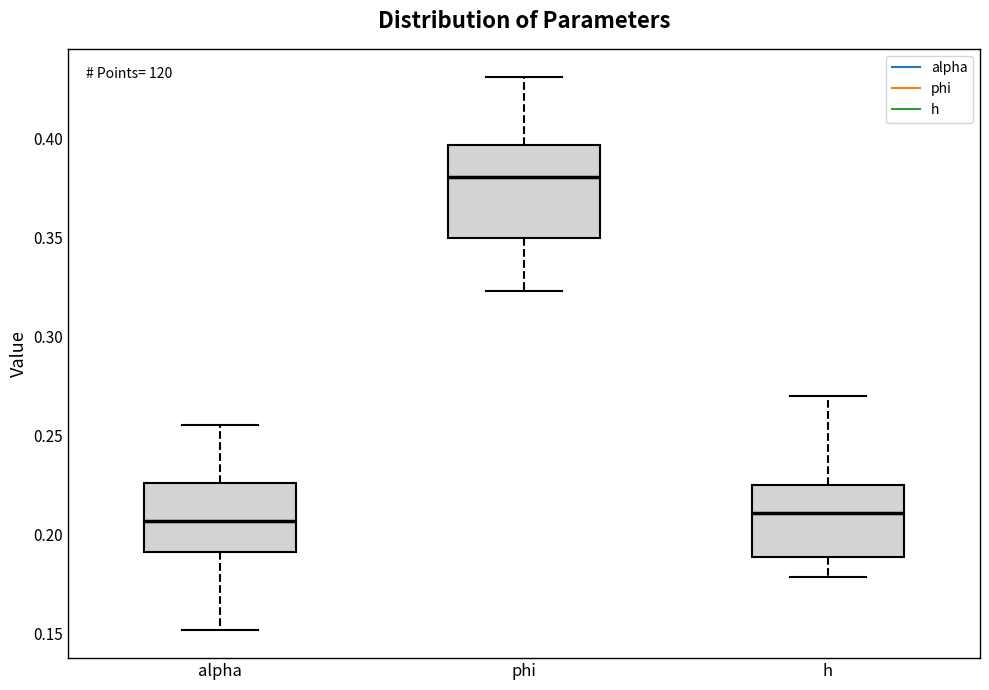

Reading left to right, transcribe this box plot: for each box, give where its median line is, the range the box spans, and where its two whiskers end, as read against the y-axis. The values are not printed on the chart, so give them approximately, as read against the axis.

alpha: median 0.205, box 0.190 to 0.225, whiskers 0.150 to 0.255
phi: median 0.380, box 0.350 to 0.395, whiskers 0.325 to 0.430
h: median 0.210, box 0.190 to 0.225, whiskers 0.180 to 0.270